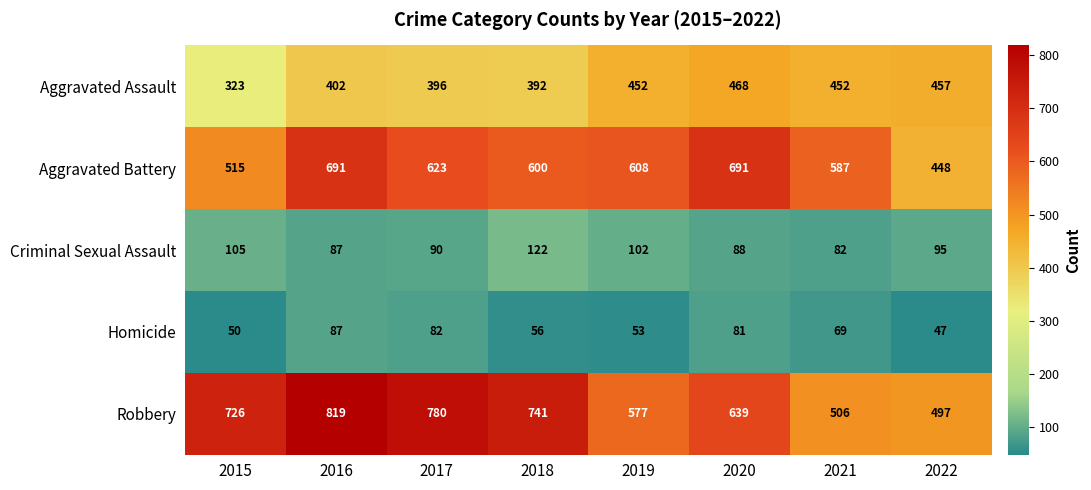

Rank the categories by Robbery value from lowest to highest.

2022, 2021, 2019, 2020, 2015, 2018, 2017, 2016